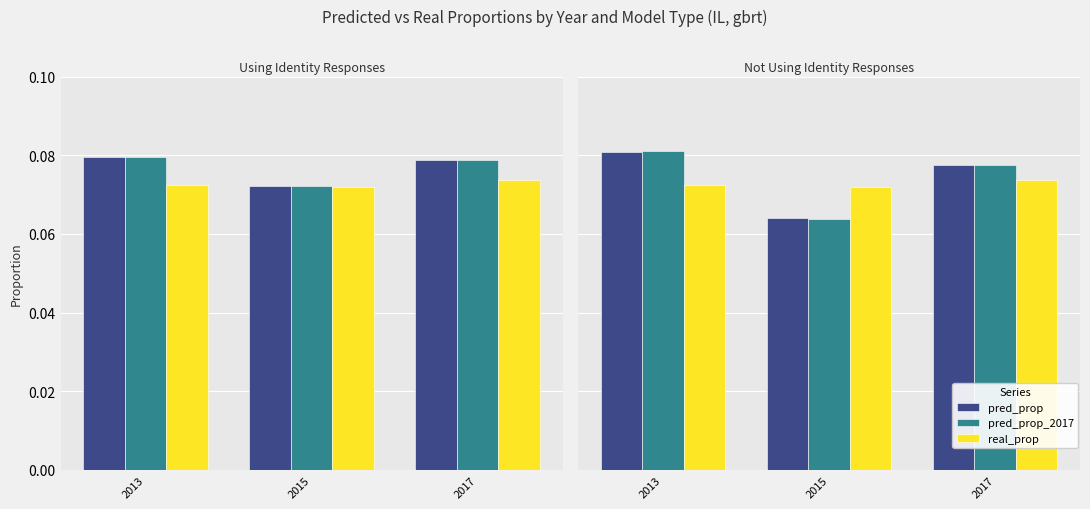

At how many categories does at least one series exceed 0?

3